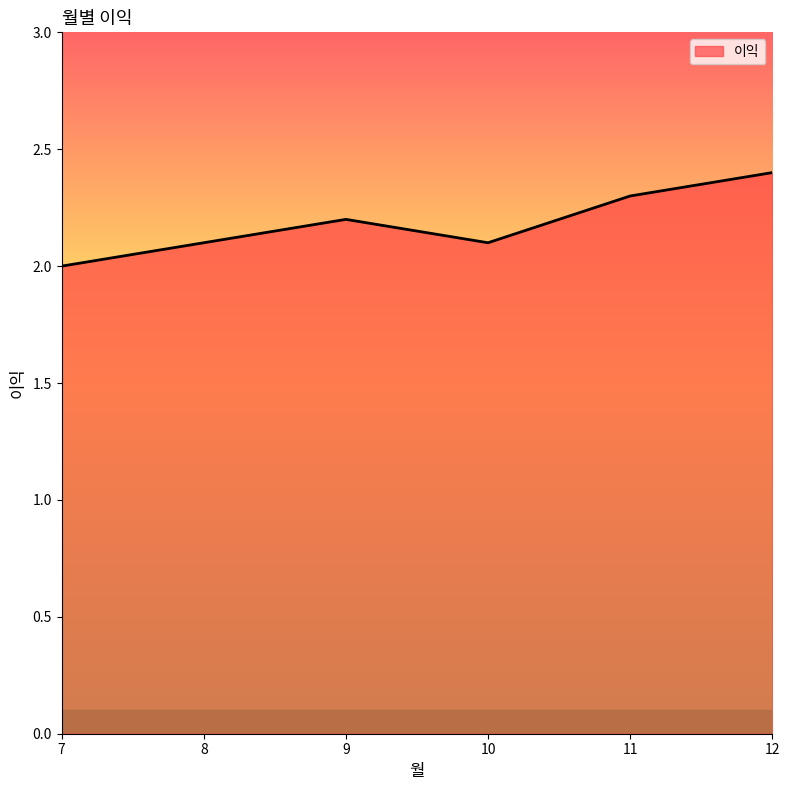

How many categories are shown in the chart?

6